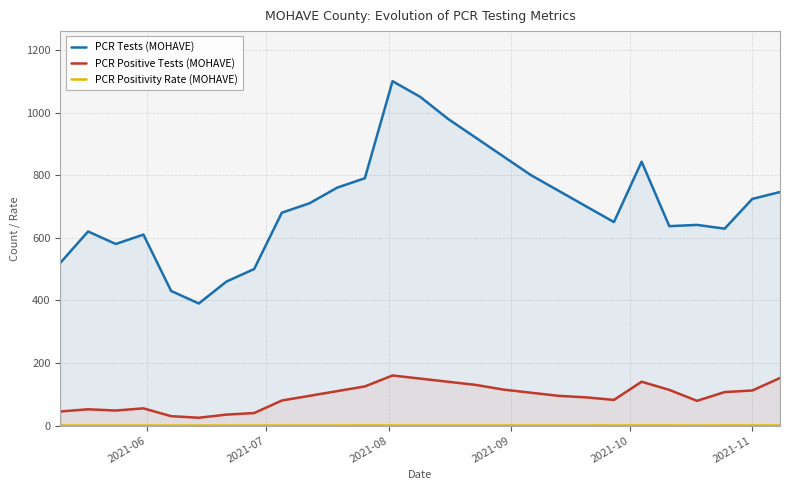

What is the value of the PCR Positivity Rate (MOHAVE) point at the 27th from the left?

0.2